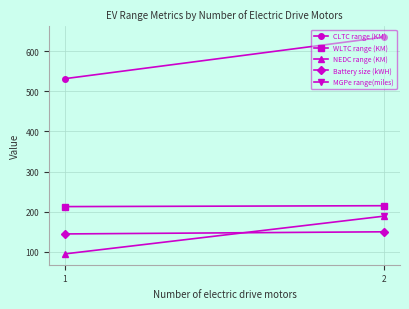

List the series in order of their overall mean, highest first.

CLTC range (KM), WLTC range (KM), Battery size (kWH), MGPe range(miles), NEDC range (KM)